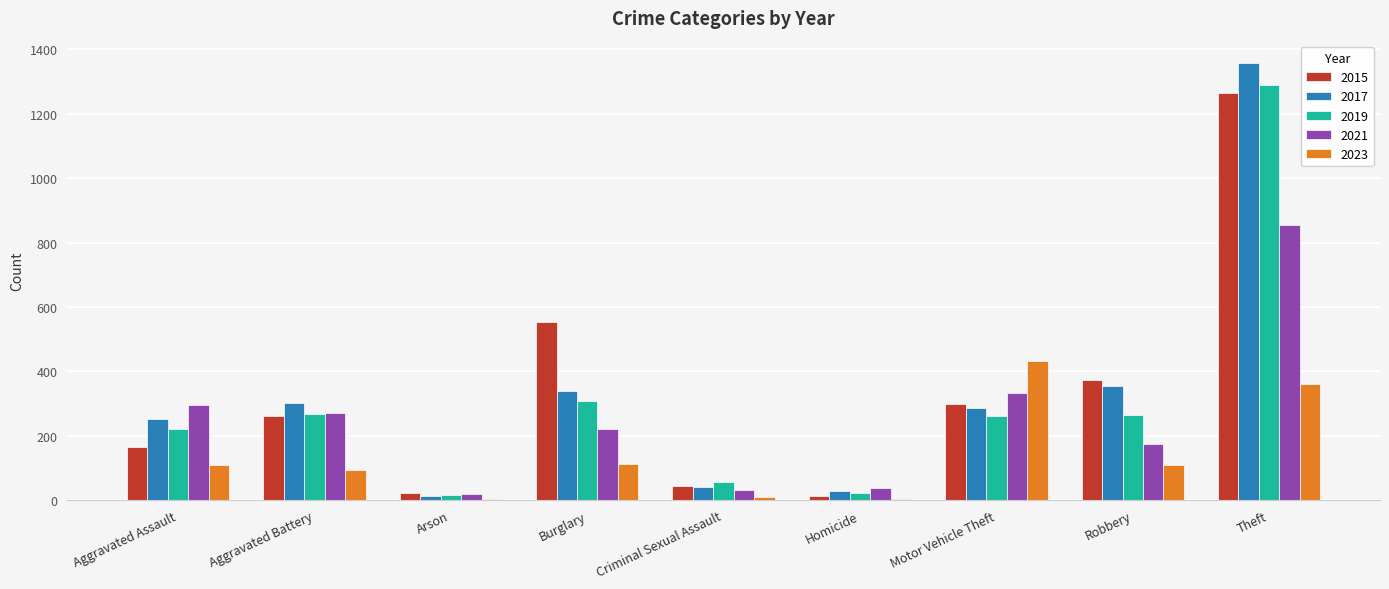

Is the value of 2023 at Arson greater than the value of 2017 at Theft?

No